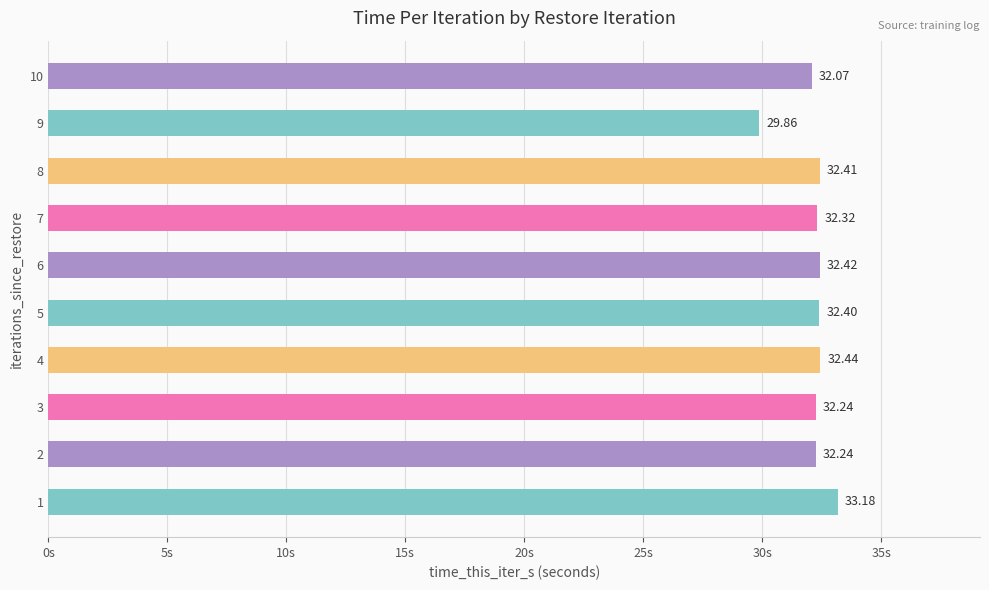

What is the change in value from 7 to 8?

+0.1